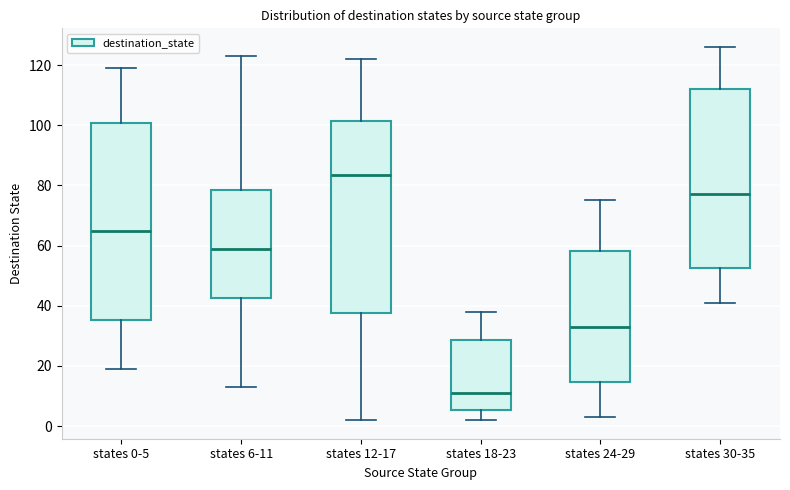

Which box has the lowest median line?

states 18-23